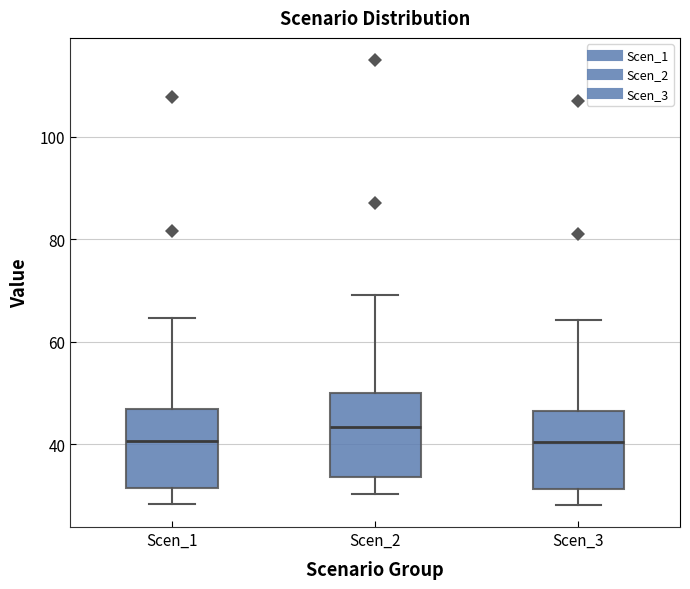

Reading left to right, read every box against the y-axis: the position of its median line, the range the box covers, and the ends of its whiskers. The values are not printed on the chart, so give them approximately, as read against the axis.

Scen_1: median 40, box 32 to 46, whiskers 28 to 64
Scen_2: median 44, box 34 to 50, whiskers 30 to 68
Scen_3: median 40, box 32 to 46, whiskers 28 to 64